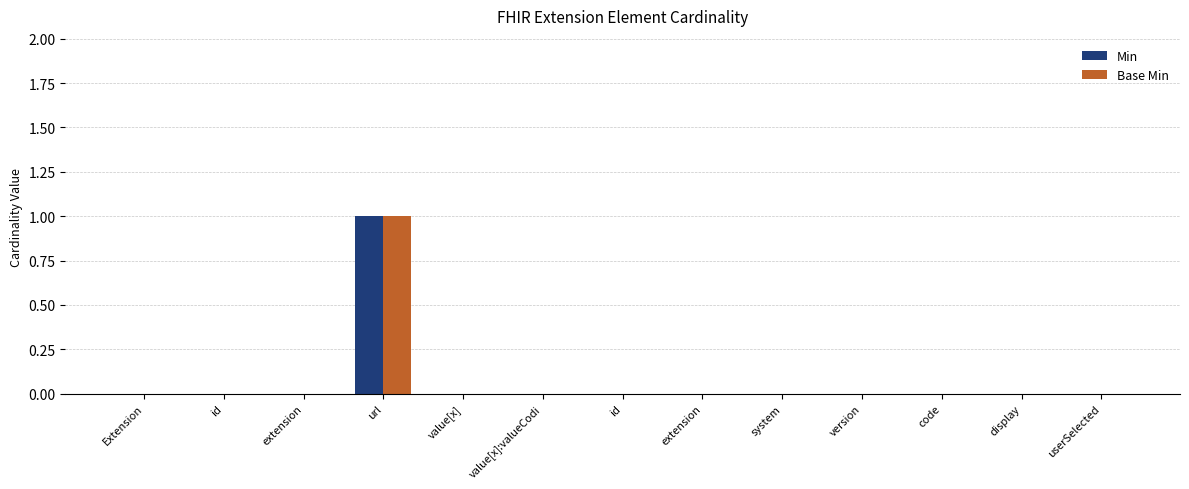

Reading right to left, what are all the values shown in this chart?

Min: 0	0	0	0	0	0	0	0	0	1	0	0	0
Base Min: 0	0	0	0	0	0	0	0	0	1	0	0	0